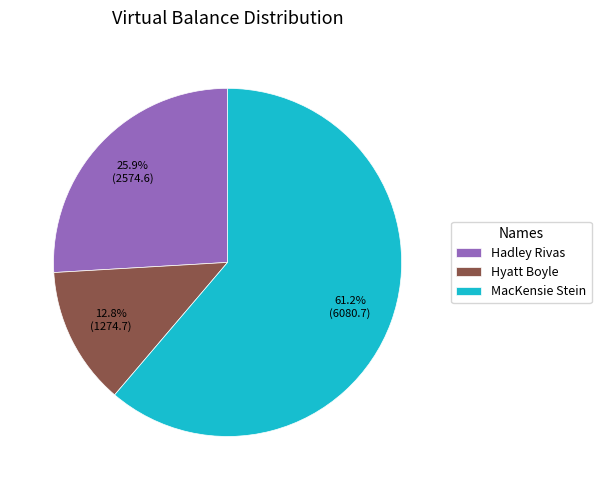

To the nearest percent, what percentage of the pie is Hyatt Boyle?

13%